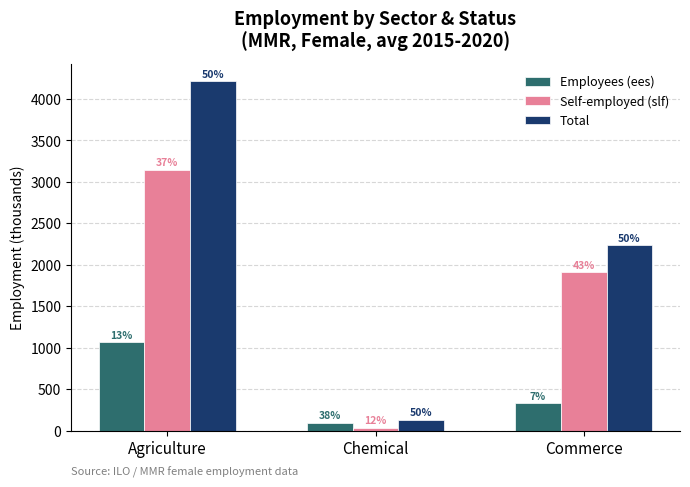

What are all the series names shown in the legend?

Employees (ees), Self-employed (slf), Total